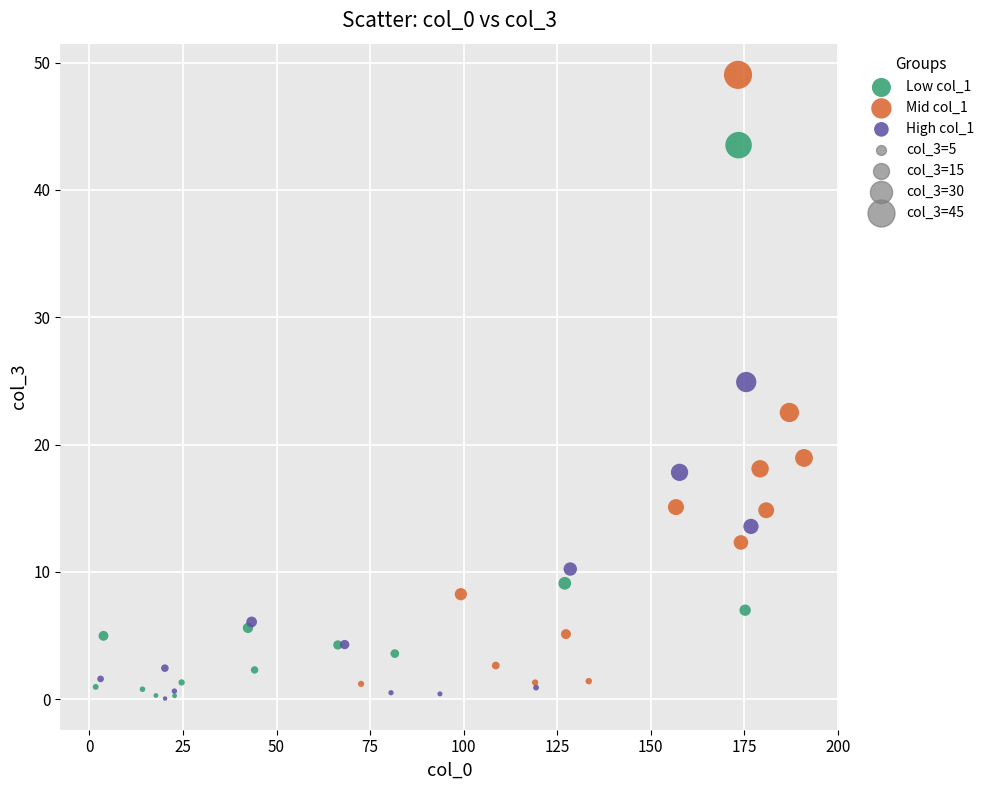

Which series has the largest Y range (max minus min)?

Mid col_1